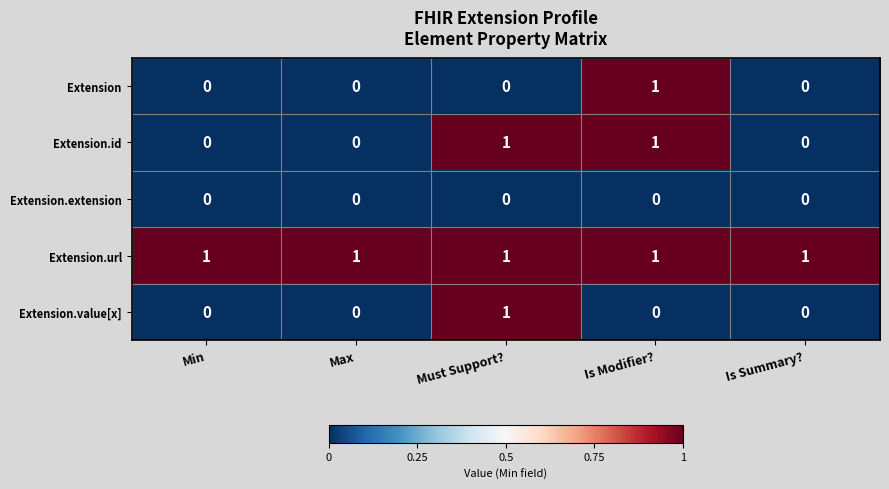

At how many categories does at least one series exceed 0?

5